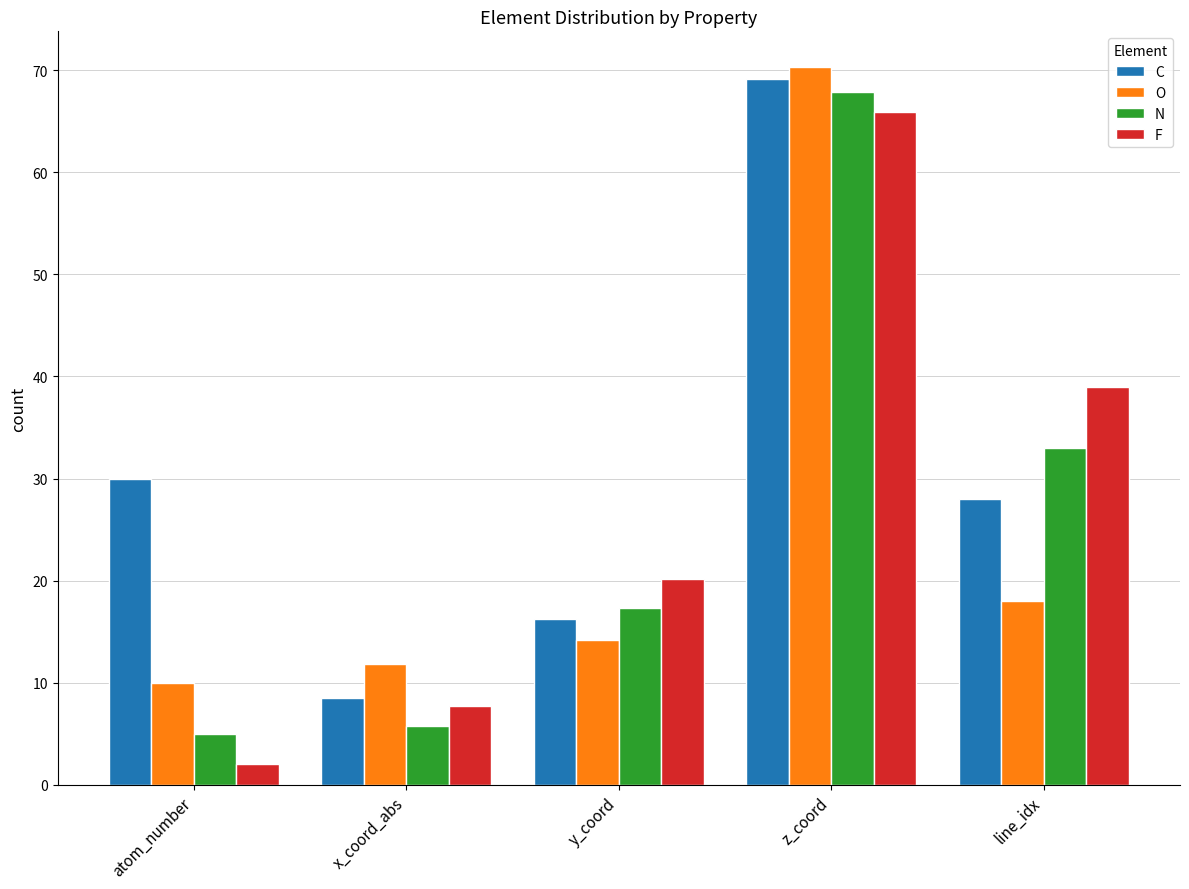

Which series has the largest total across all categories?

C